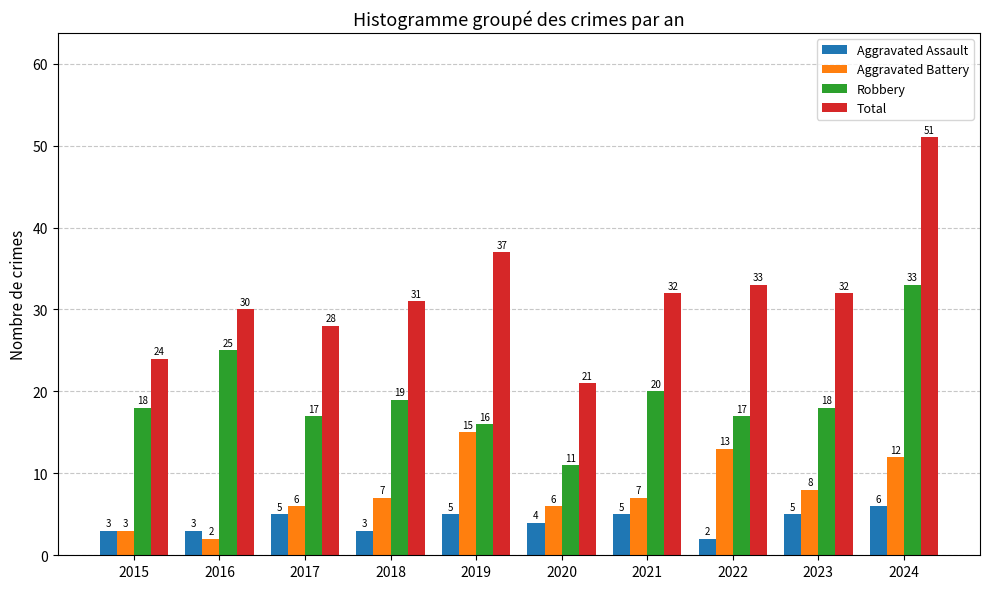

What is the total value across all series at 2022?

65